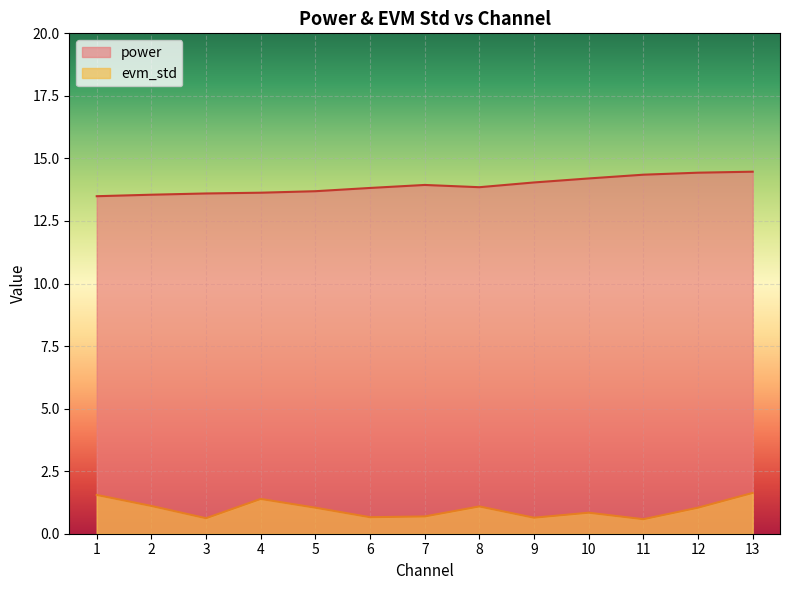

List the labels in order of evm_std value, smallest first.

11, 3, 9, 6, 7, 10, 5, 12, 8, 2, 4, 1, 13